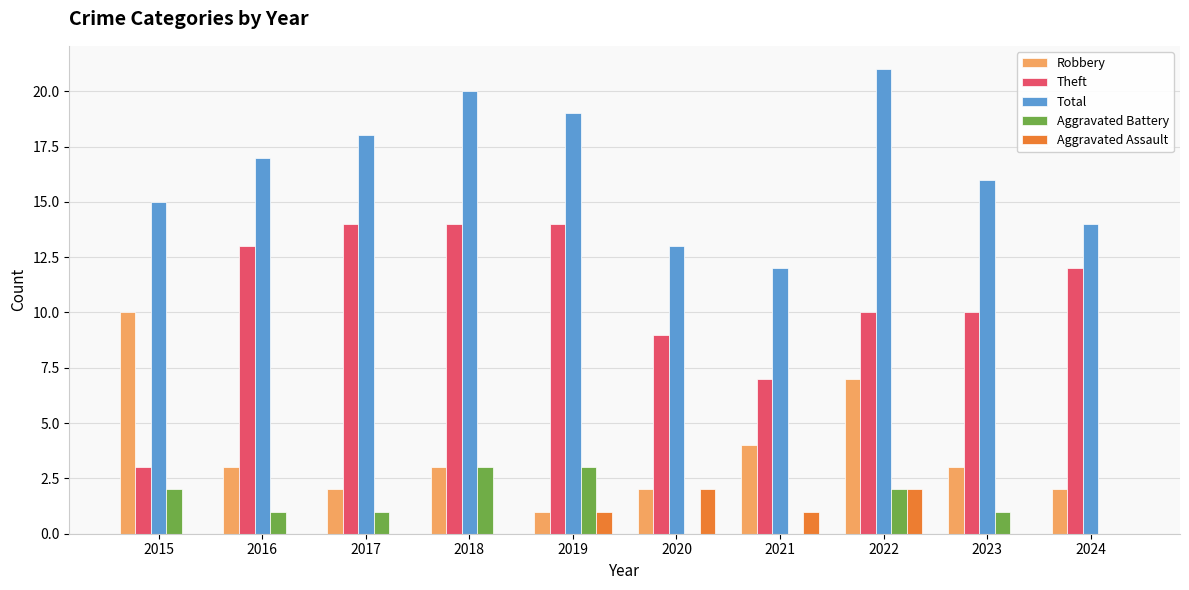

Which series changed the most between 2016 and 2018?

Total